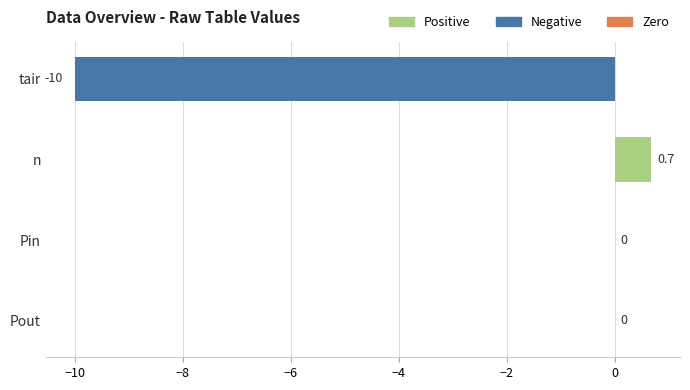

Reading top to bottom, list all the values displayed in this chart.

tair=-10.0	n=0.7	Pin=0.0	Pout=0.0